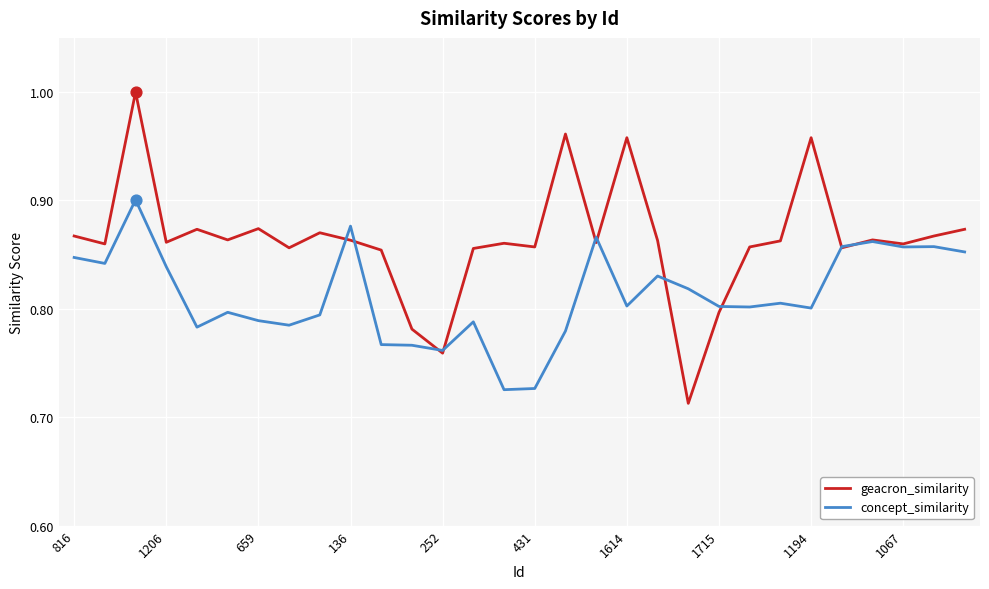

Which series has the largest total across all categories?

geacron_similarity